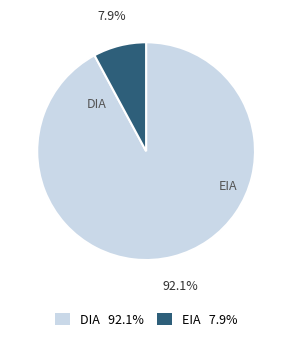

To the nearest percent, what is the difference between the largest and smallest slice percentages?

84%